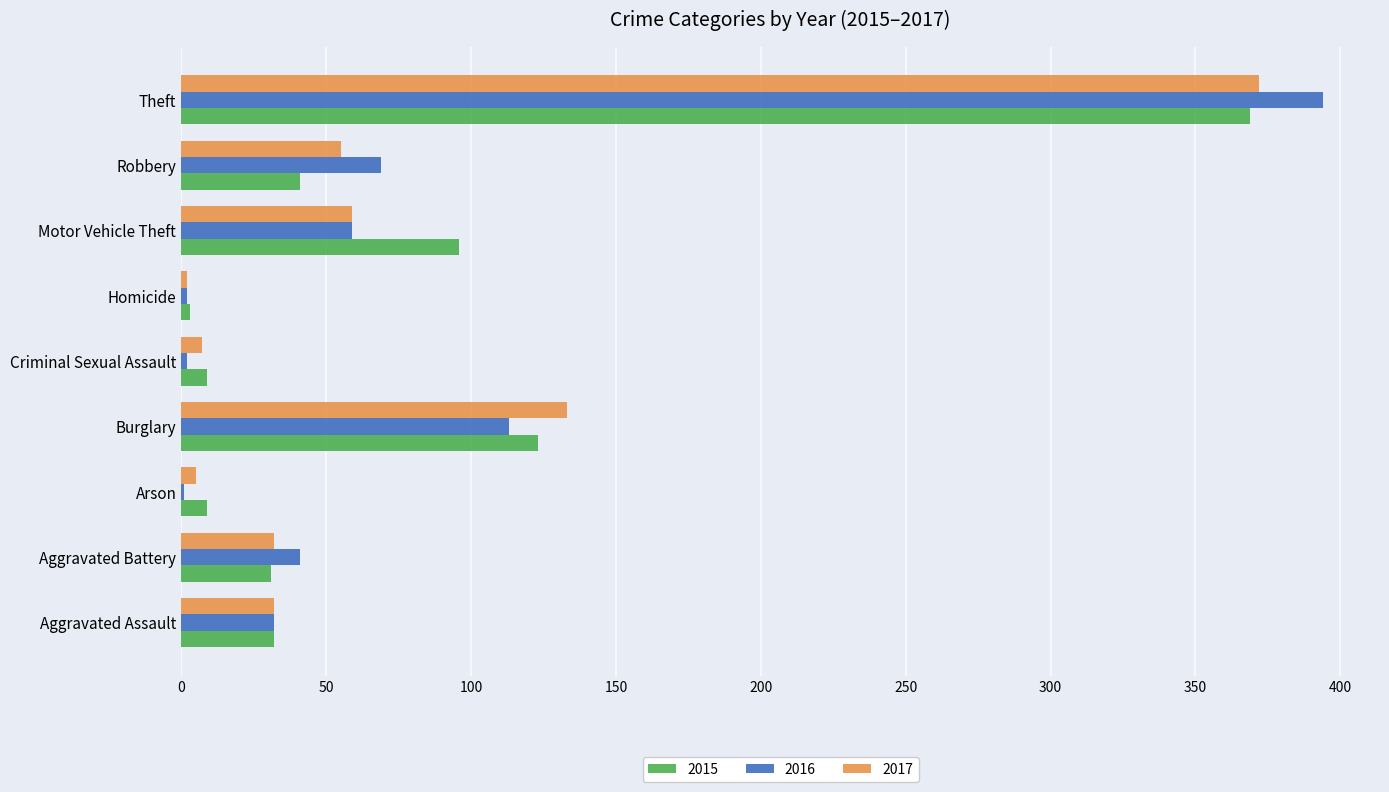

What are all the series names shown in the legend?

2015, 2016, 2017